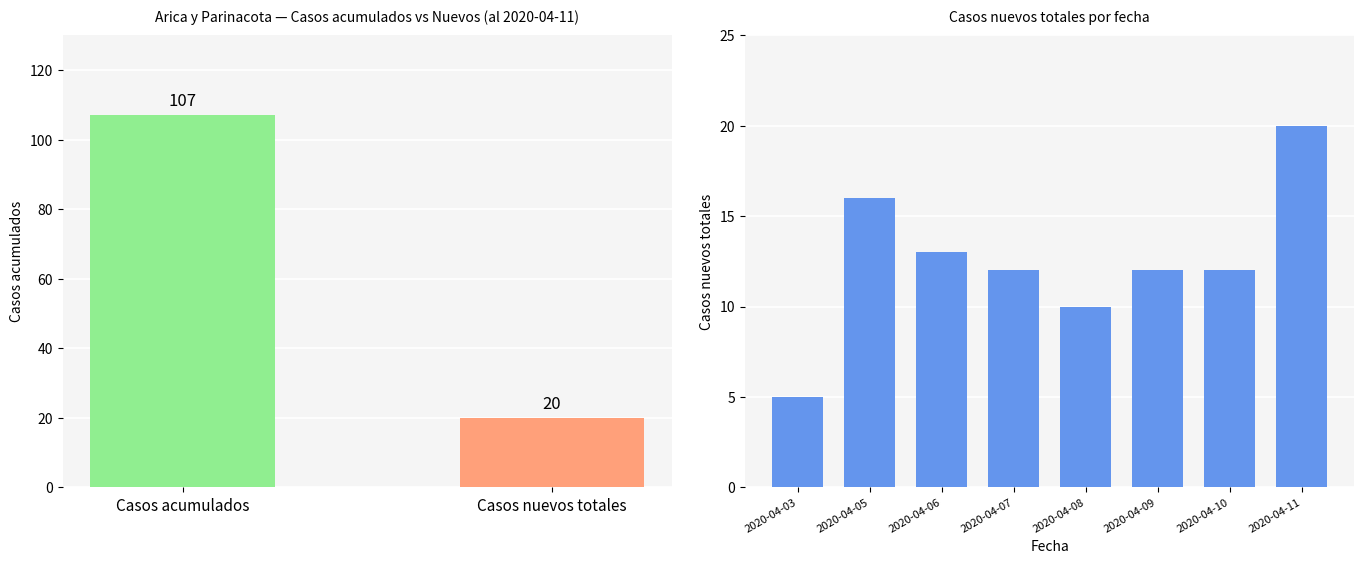

What is the difference between the second highest and minimum values?

11